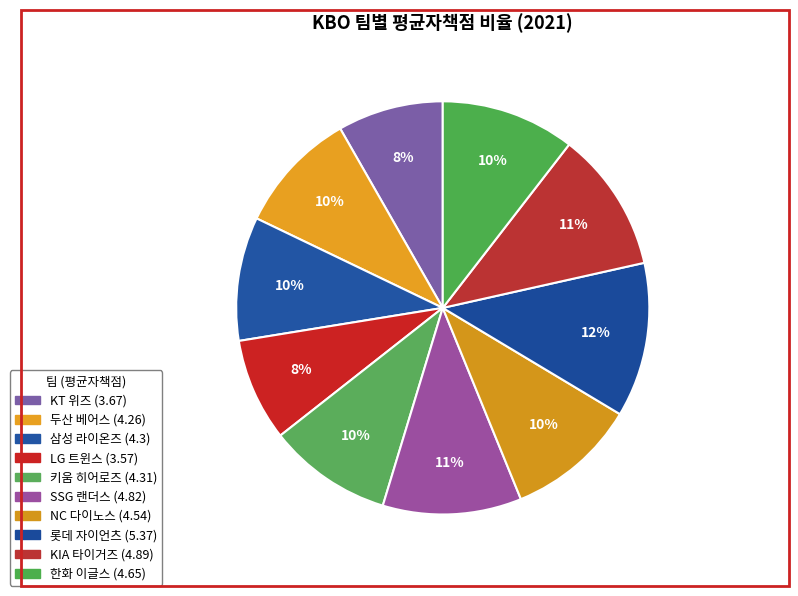

True or false: NC 다이노스 accounts for 5% of the total.

False